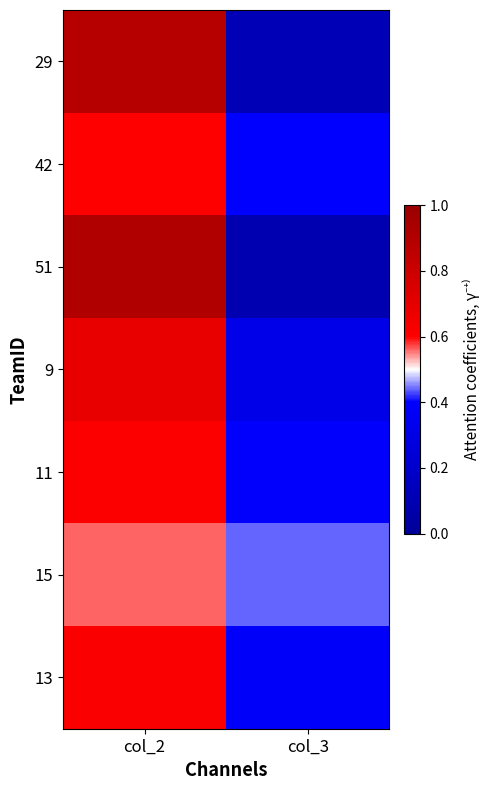

Reading left to right, transcribe all the data shown in this chart.

29: col_2=88	col_3=12
42: col_2=60	col_3=40
51: col_2=91	col_3=9
9: col_2=69	col_3=31
11: col_2=61	col_3=39
15: col_2=56	col_3=44
13: col_2=62	col_3=38